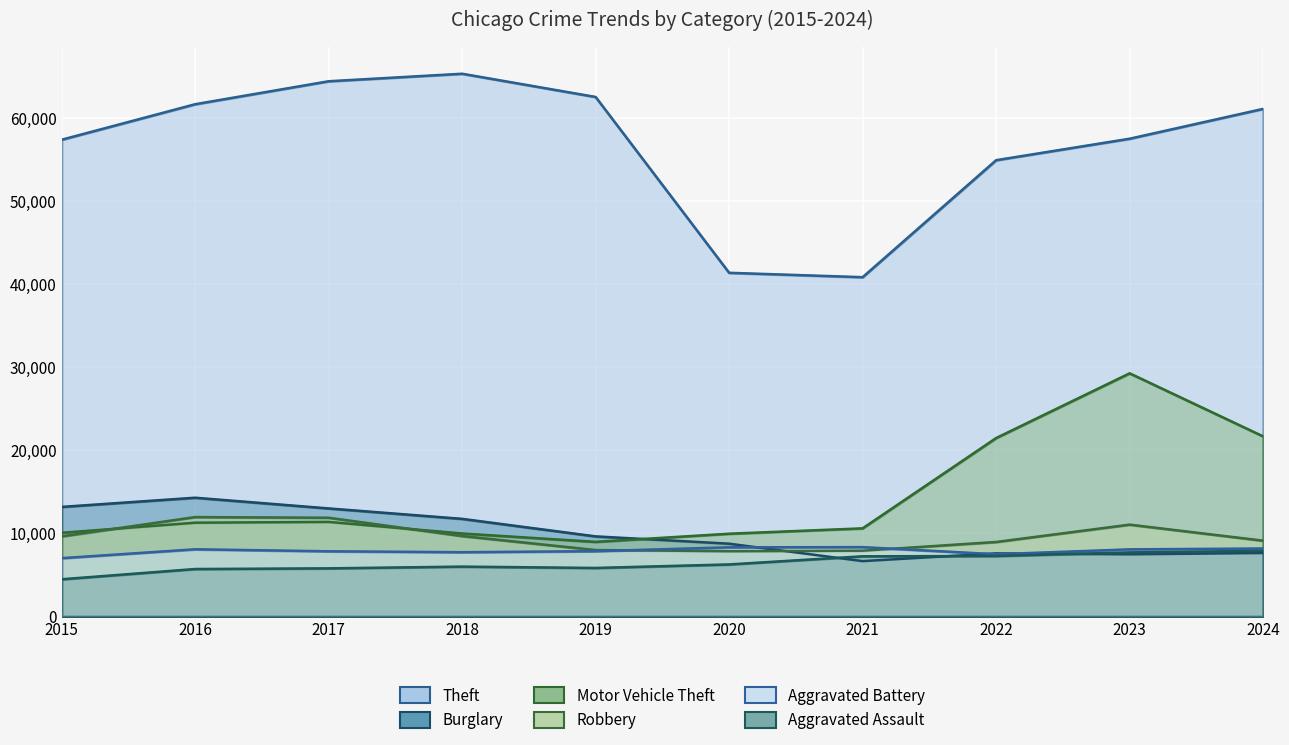

Which series has the largest total across all categories?

Theft